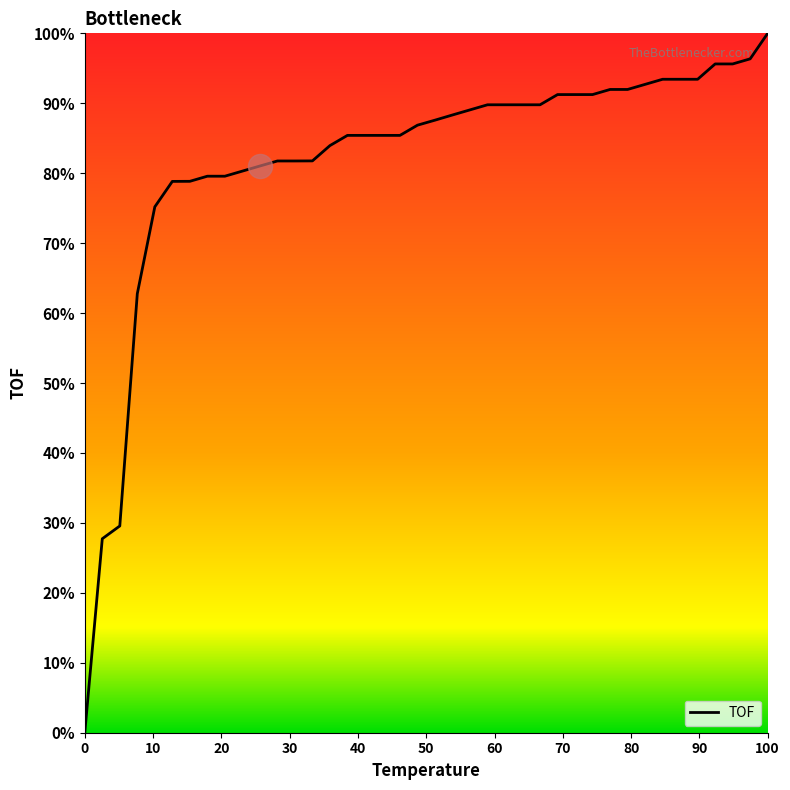

What is the greatest value displayed?

100.0